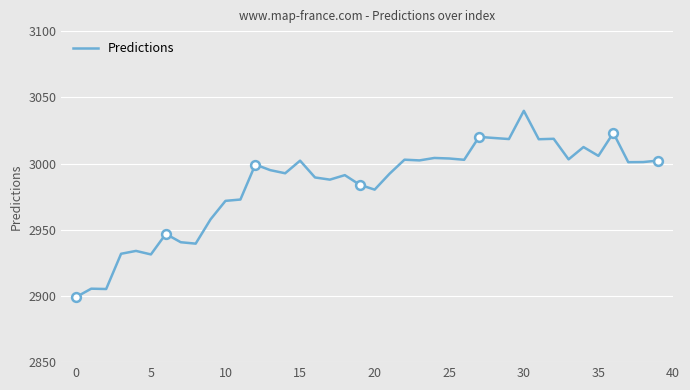

What is the difference between the maximum and minimum values?

140.5